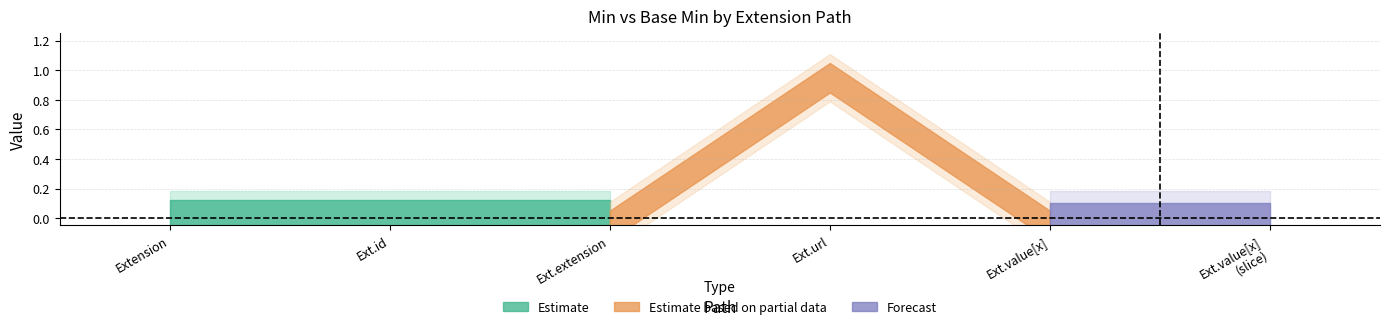

True or false: Base Min has more than 2 interior local peaks.

False